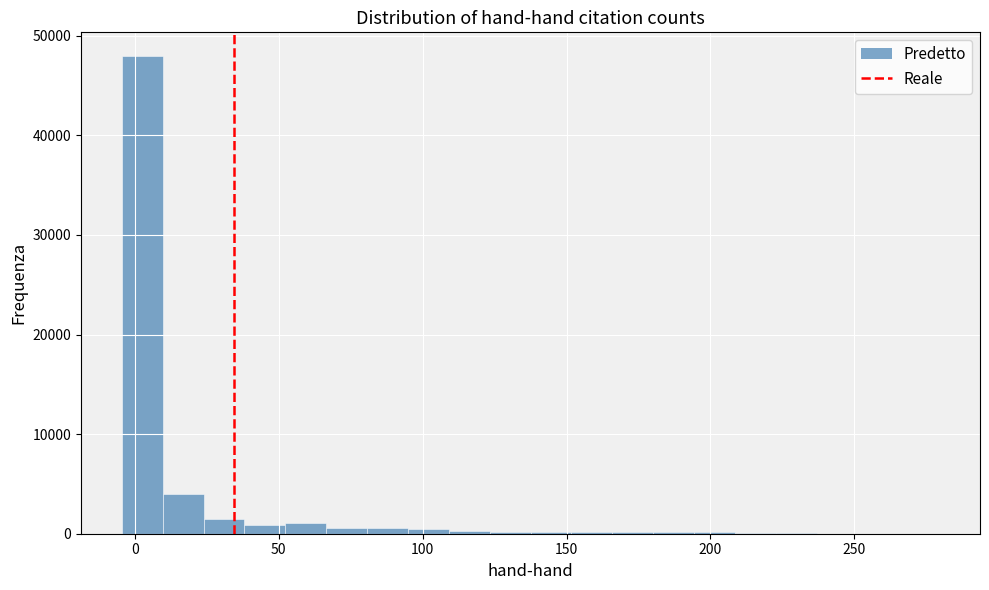

Read against the x-axis, roughly where is the centre of the tallest bar?

5